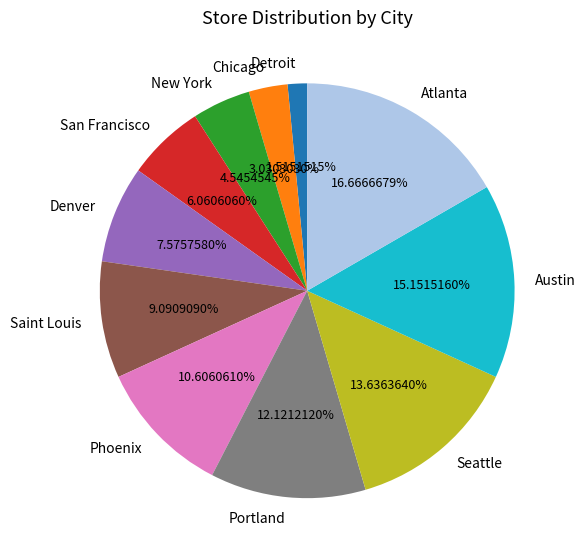

Count the number of slices in the pie.

11